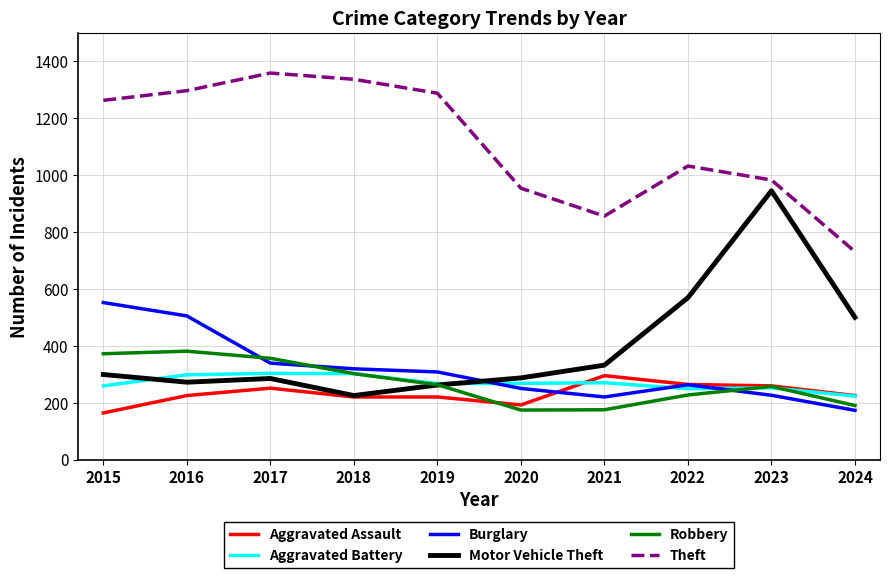

At which category does Aggravated Assault reach its first local peak?

2017